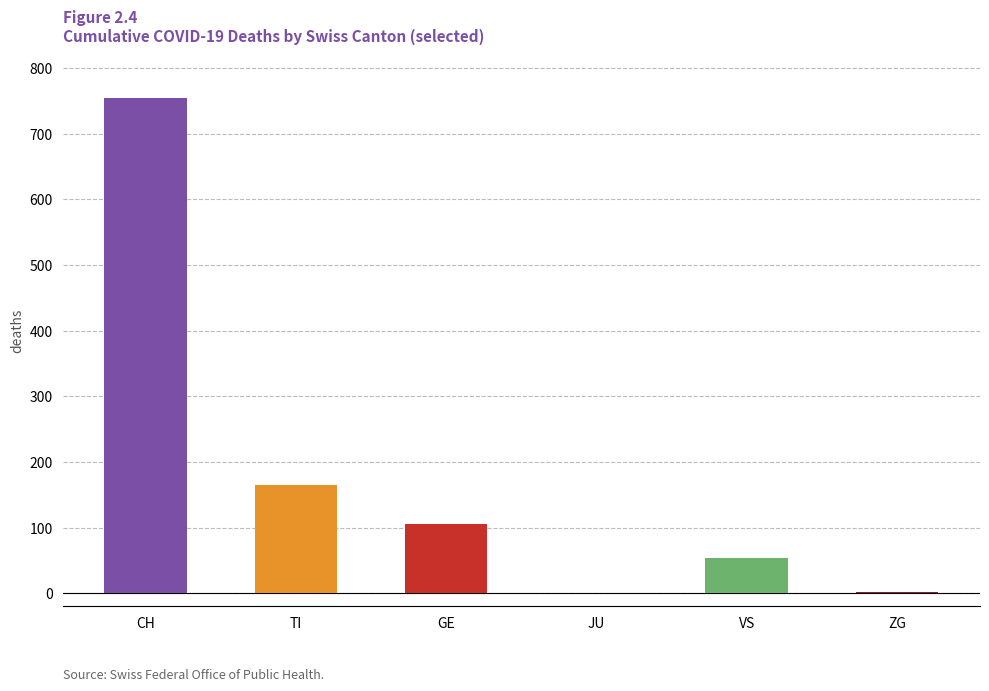

Which series has the largest total across all categories?

CH